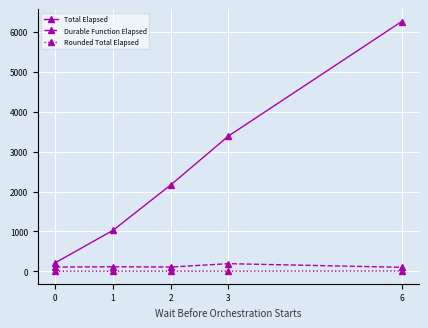

What is the maximum value shown in the chart?

6262.9